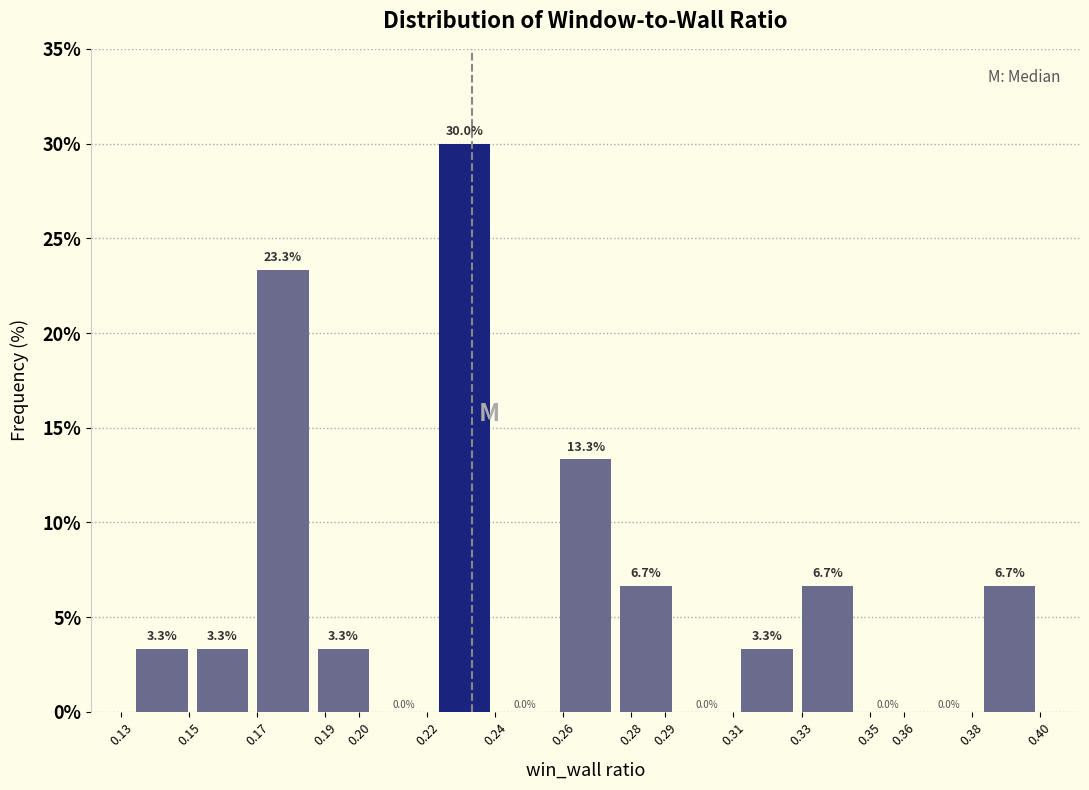

Reading left to right, list every bar in this chart as the range it spans on the x-axis followed by its height. The bar edges are not printed on the chart, so give them approximately, as read against the axis.

0.133 to 0.151: 3.3
0.151 to 0.169: 3.3
0.169 to 0.186: 23.3
0.186 to 0.204: 3.3
0.204 to 0.222: 0.0
0.222 to 0.240: 30.0
0.240 to 0.258: 0.0
0.258 to 0.275: 13.3
0.275 to 0.293: 6.7
0.293 to 0.311: 0.0
0.311 to 0.329: 3.3
0.329 to 0.347: 6.7
0.347 to 0.364: 0.0
0.364 to 0.382: 0.0
0.382 to 0.400: 6.7